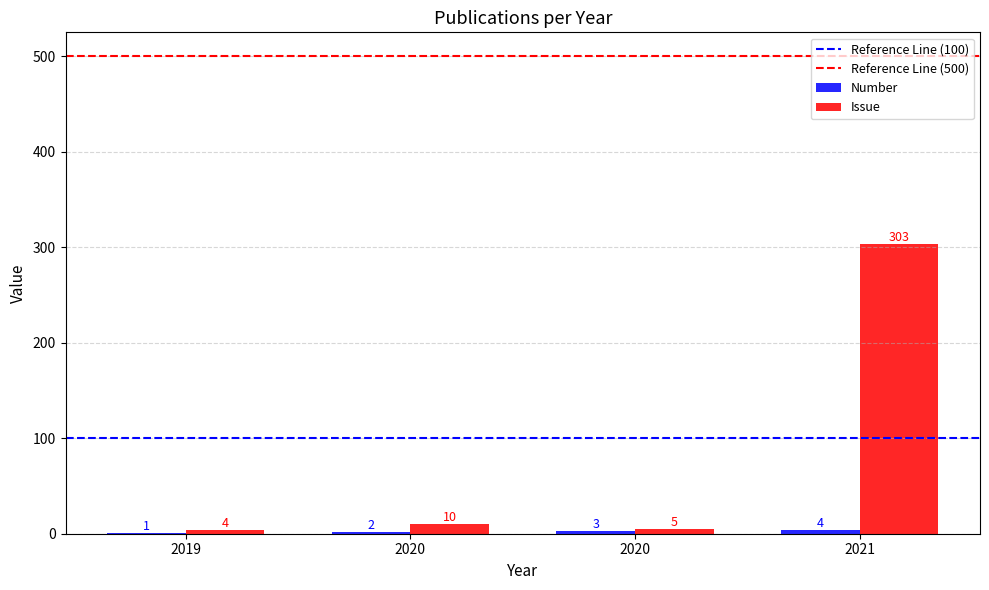

The value of Issue at 2020 is 5. True or false?

True